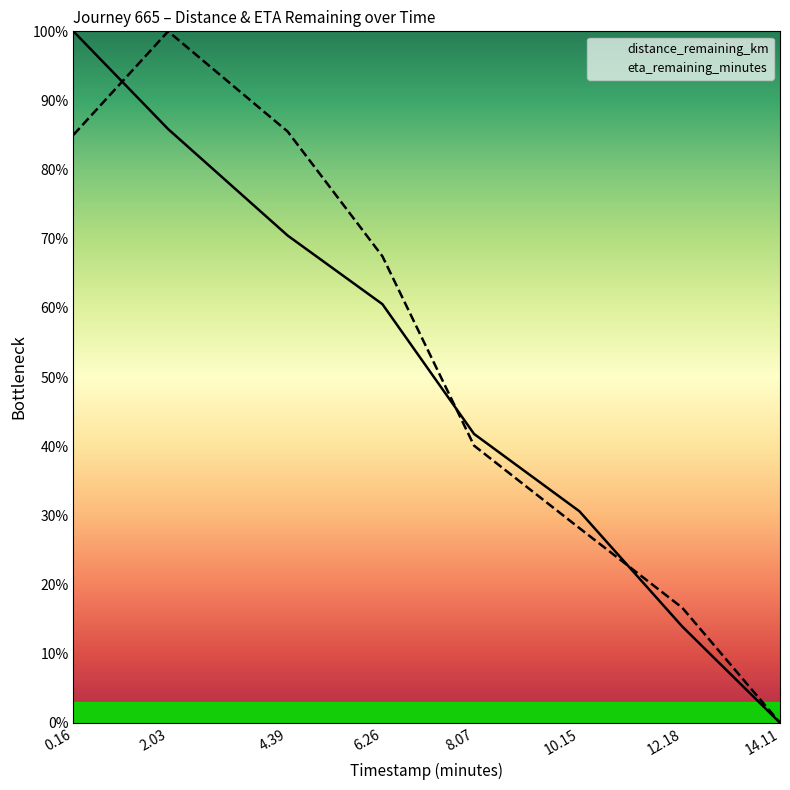

At how many categories does at least one series exceed 7?

7